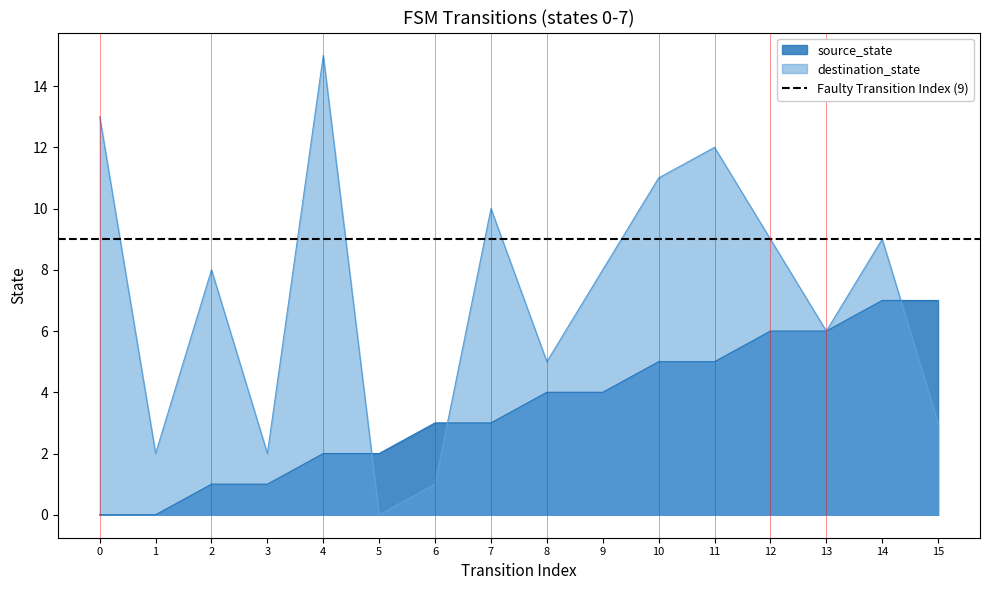

The value of destination_state at 5 is 10. True or false?

False